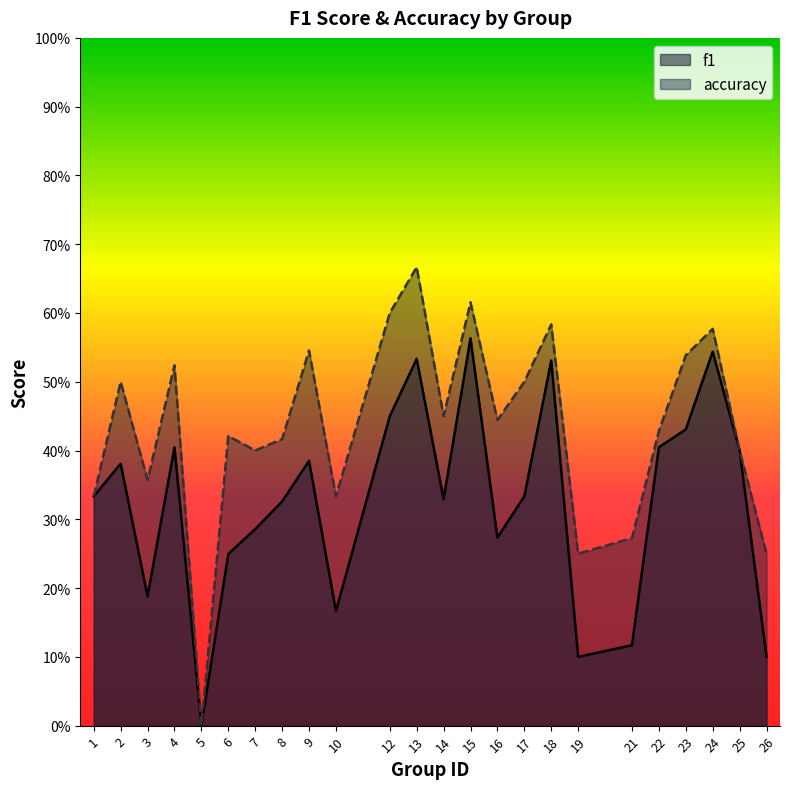

What is the value of the f1 point at the 1st from the left?

0.3